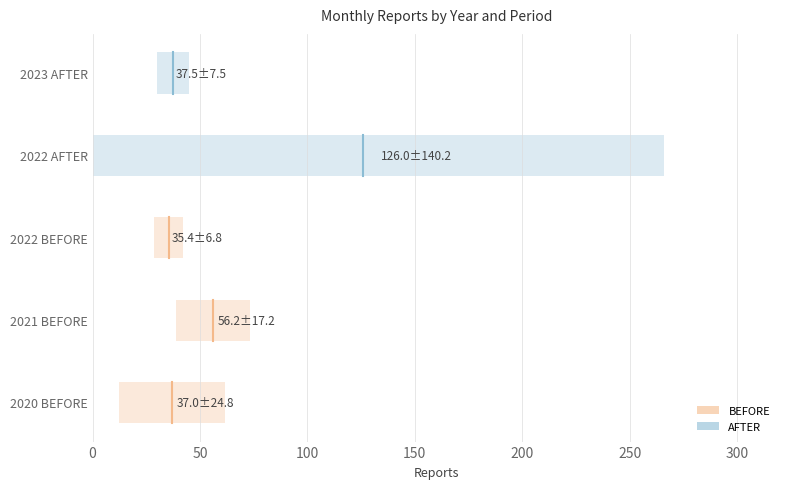

Is the value of BEFORE at 50 greater than the value of AFTER at 50?

No